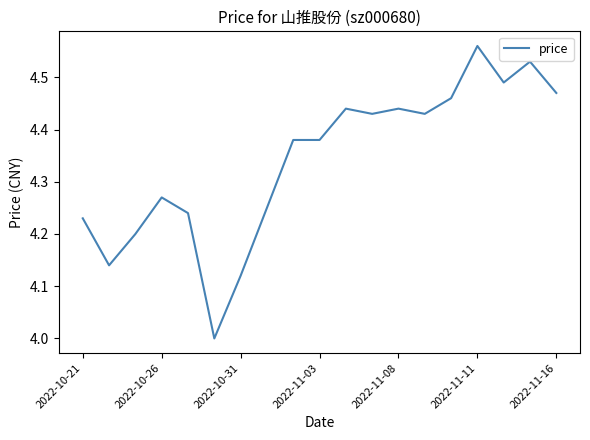

What is the difference between the maximum and minimum values?

0.6